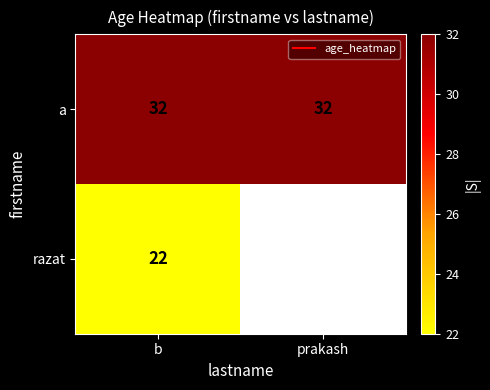

What is the lowest value of the a series?

32